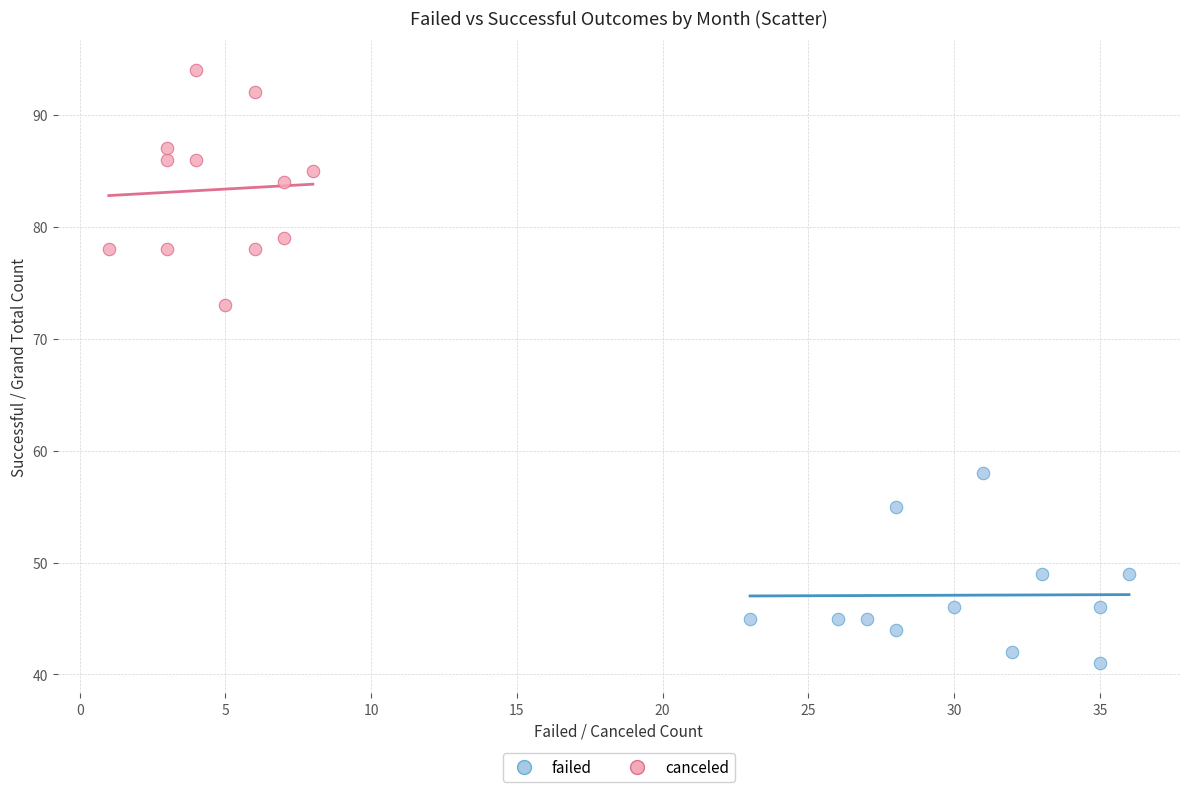

Which series contains the lowest Y value?

failed